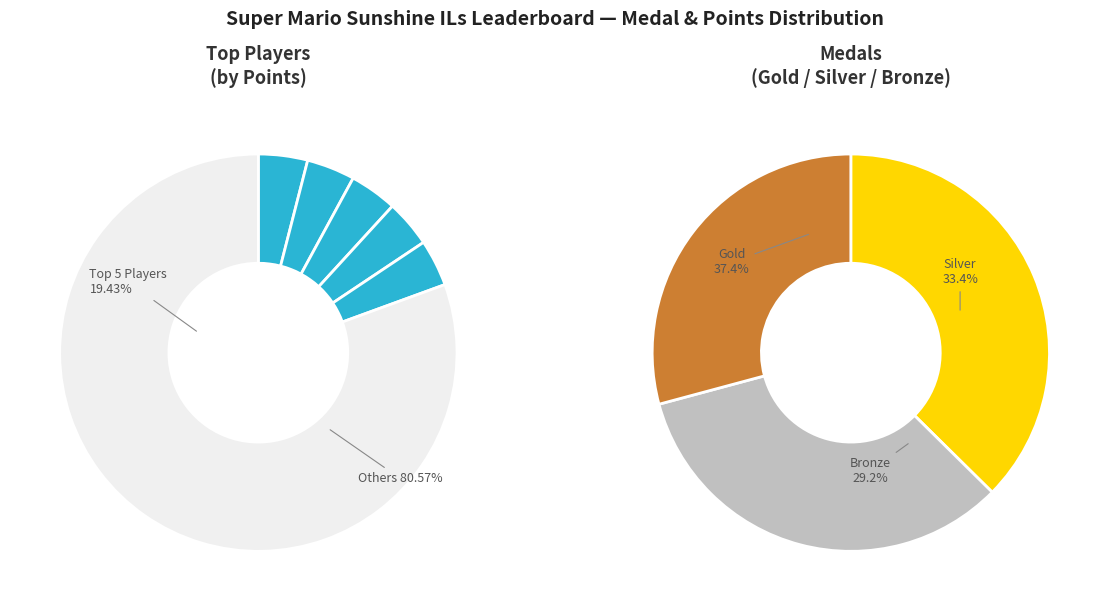

Does any single category account for the majority?

No